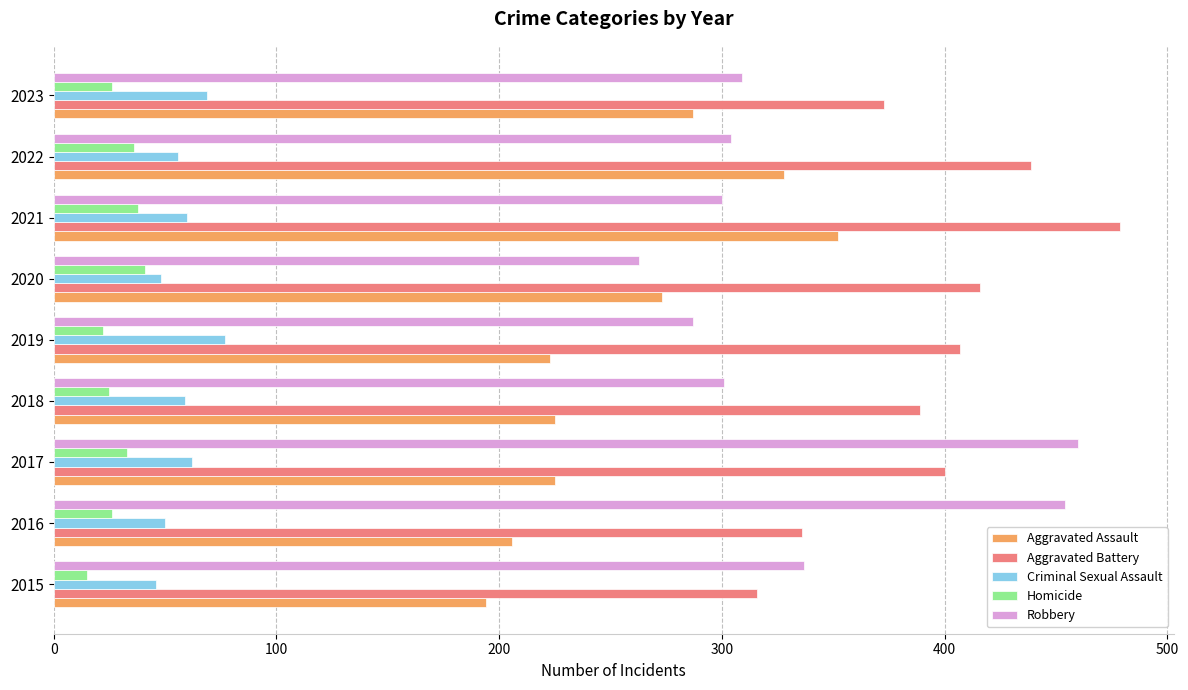

Which series has the largest total across all categories?

Aggravated Battery